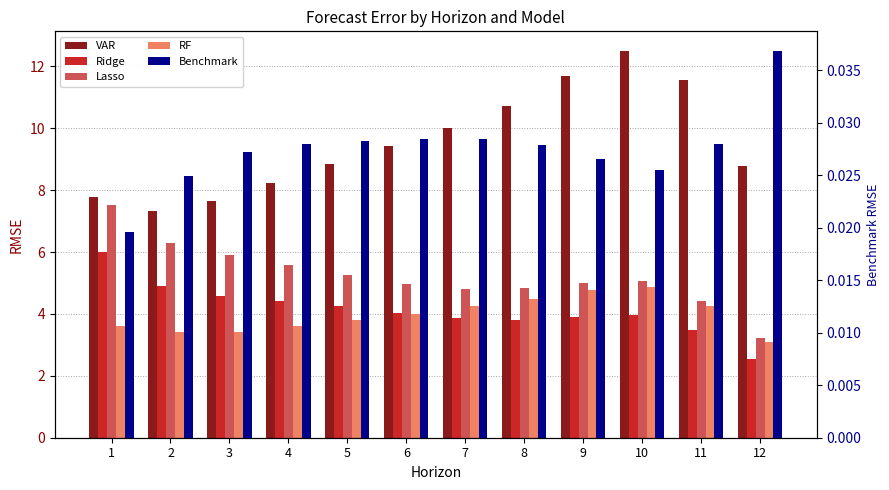

What is the sum of all VAR values?

114.5